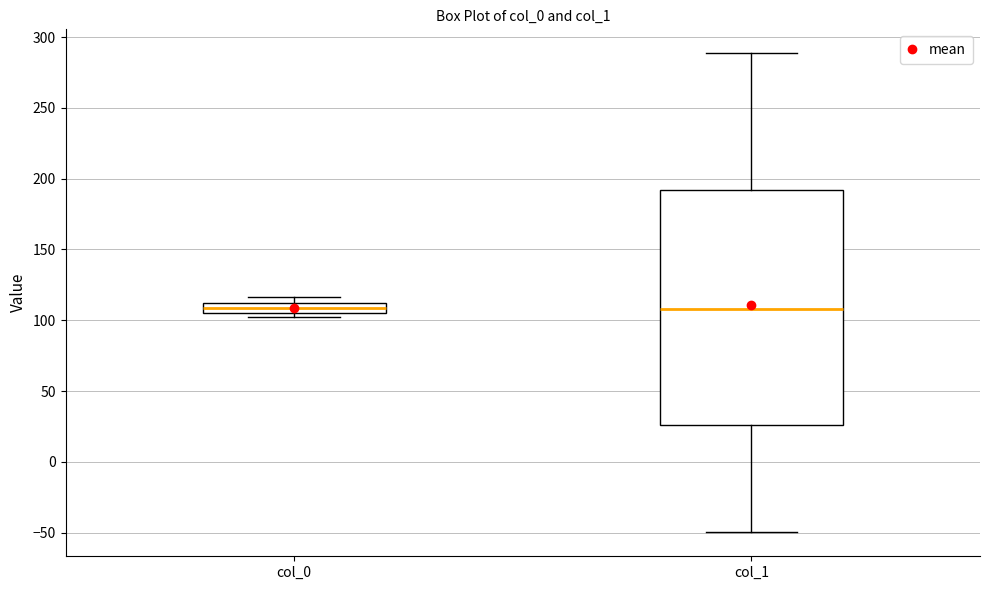

Where is the upper edge of the box for col_1 on the y-axis? The values are not printed on the chart, so give them approximately, as read against the axis.

190